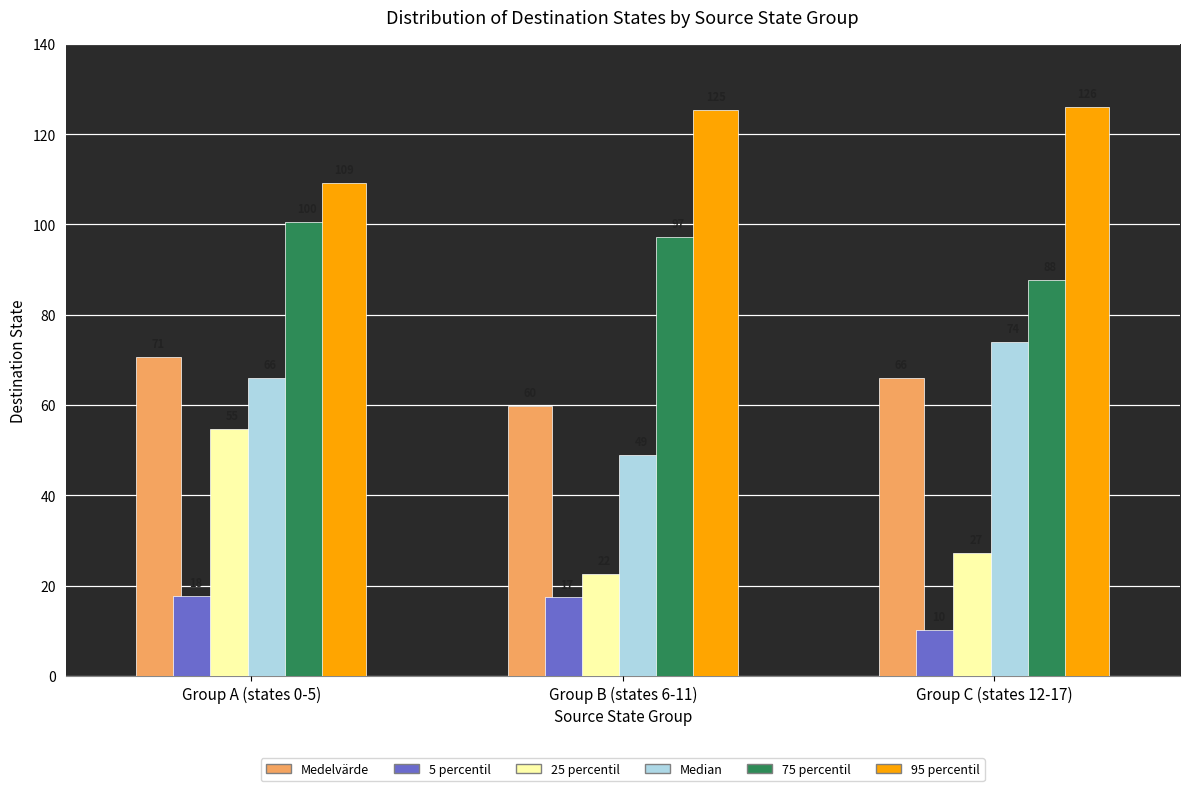

What is the difference between the Medelvärde values at Group A (states 0-5) and Group B (states 6-11)?

11.0